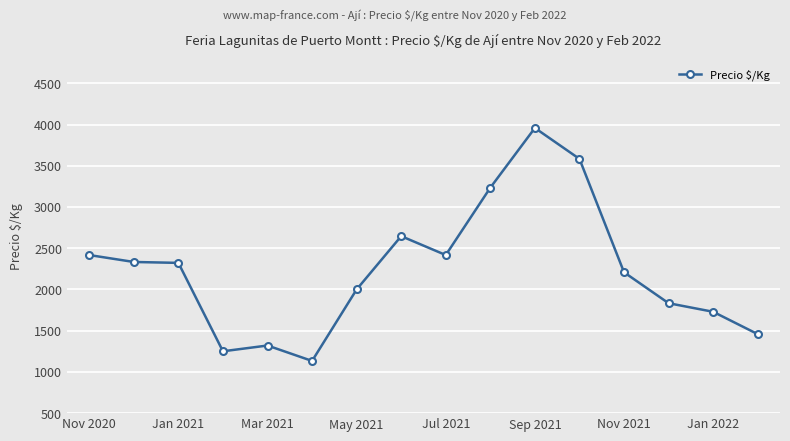

True or false: the data has more than 1 interior local peaks.

True